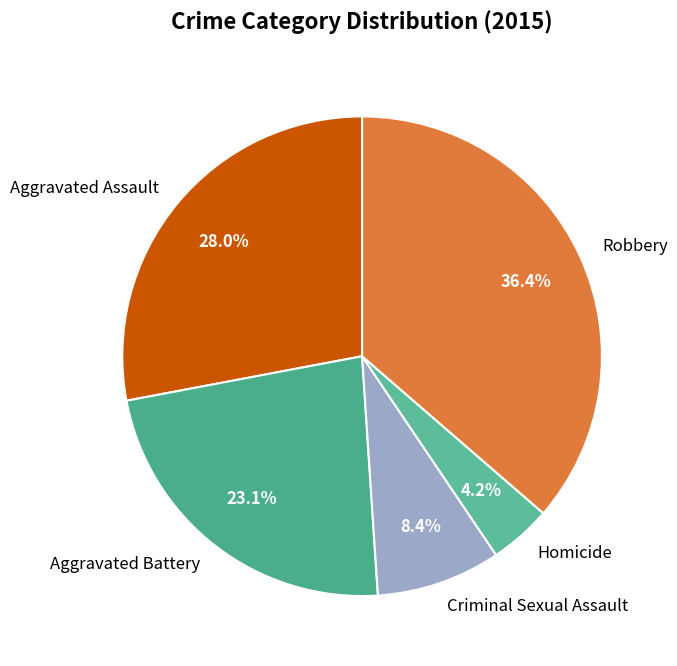

What percentage is NOT represented by Aggravated Battery?

76.9%